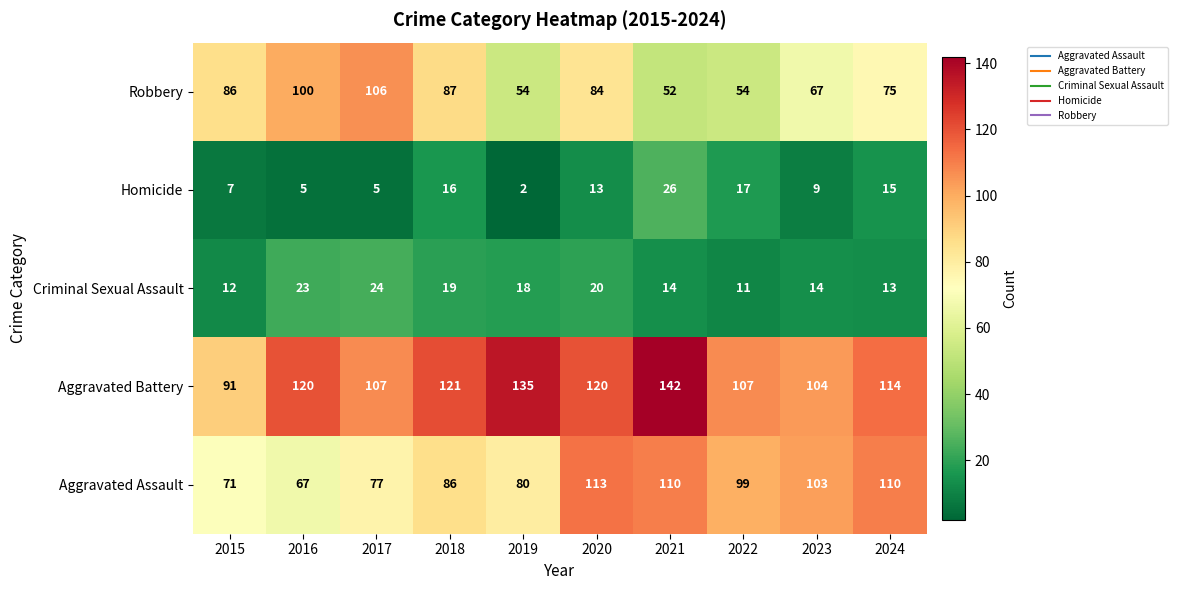

True or false: Aggravated Battery has a value of 89 at 2021.

False